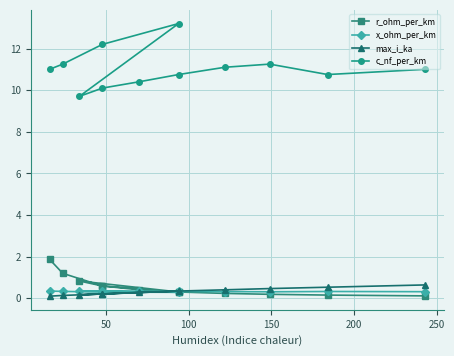

Where does the c_nf_per_km series first go above 11?

50